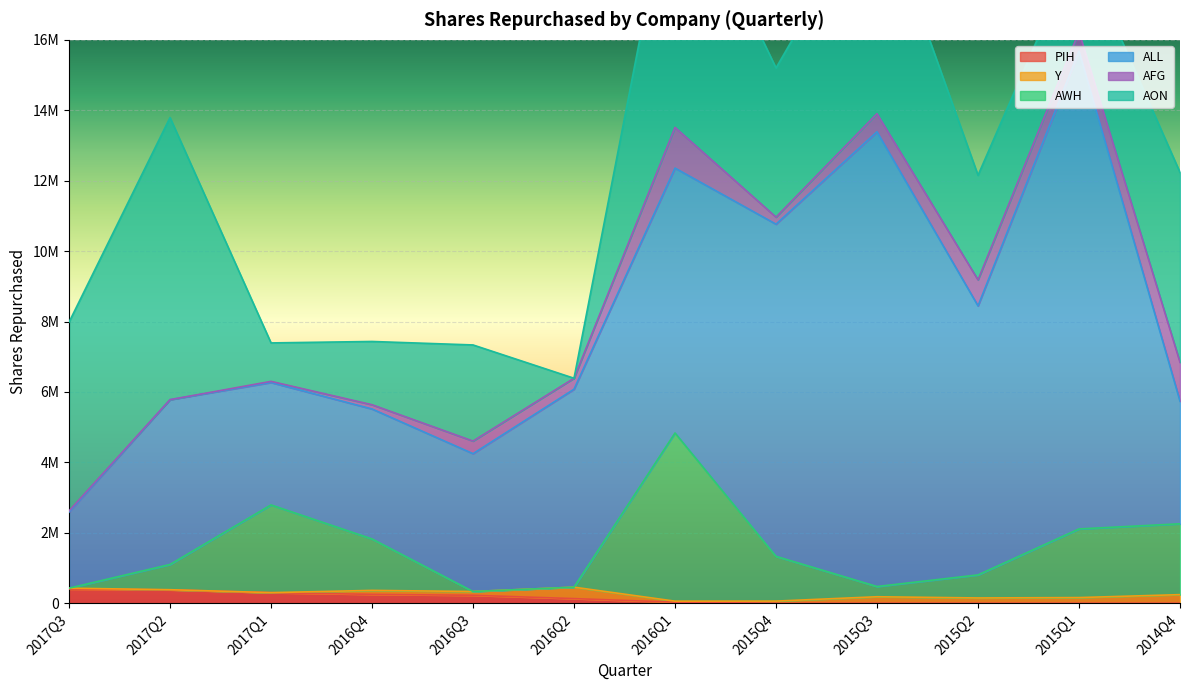

Which series has the largest total across all categories?

ALL